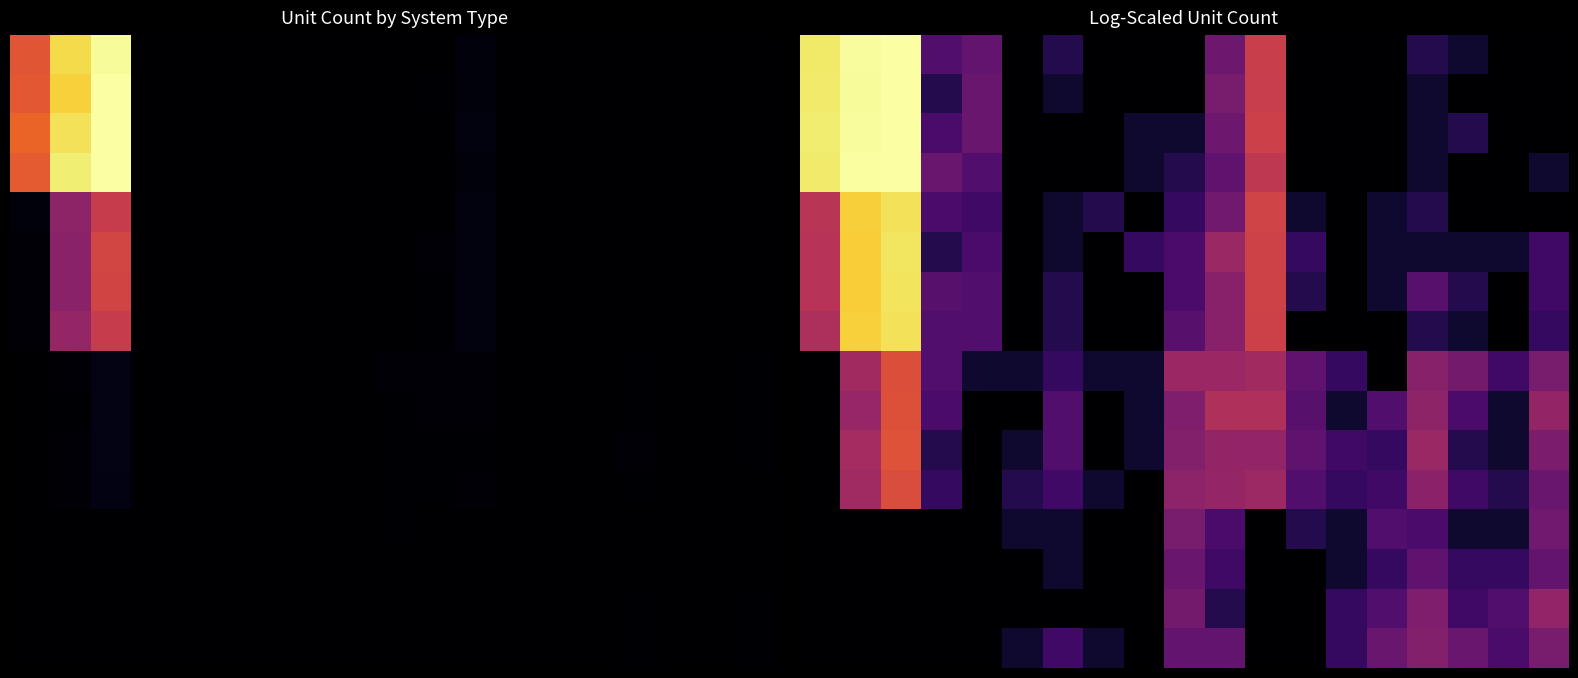

What is the maximum value shown in the chart?

8.1